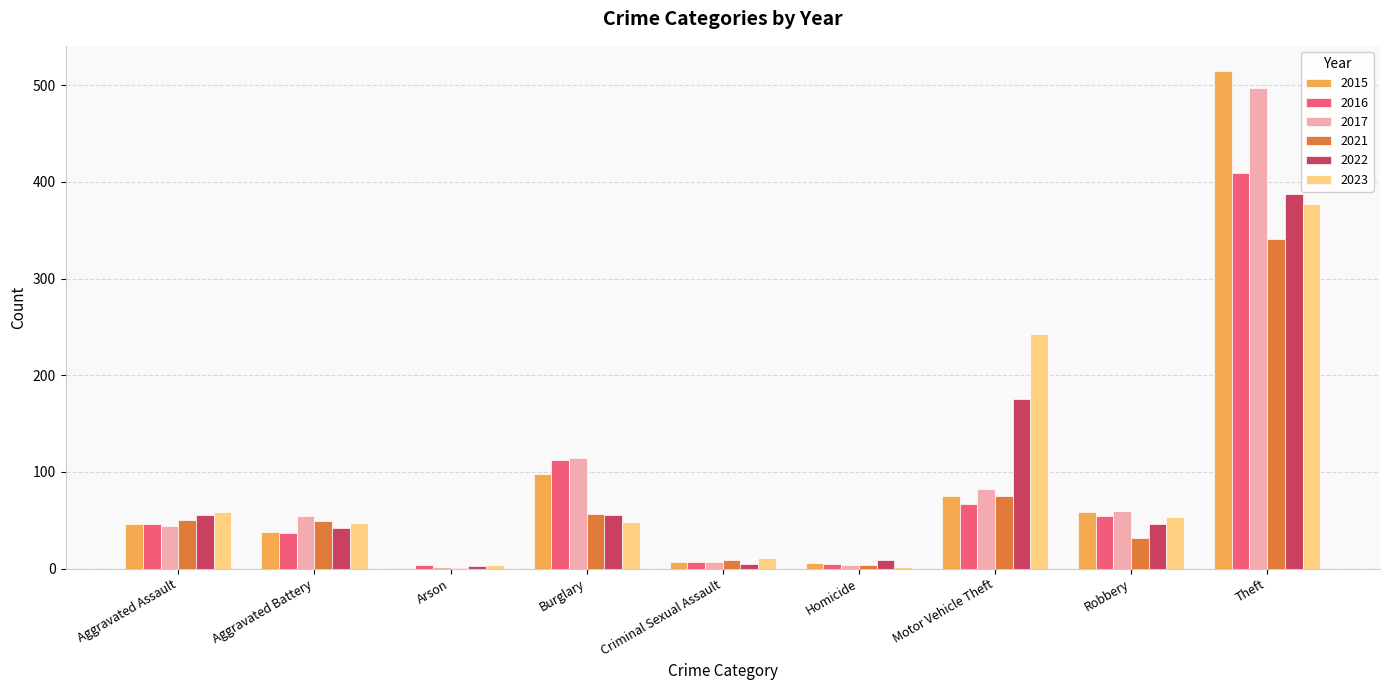

How many categories are shown in the chart?

9